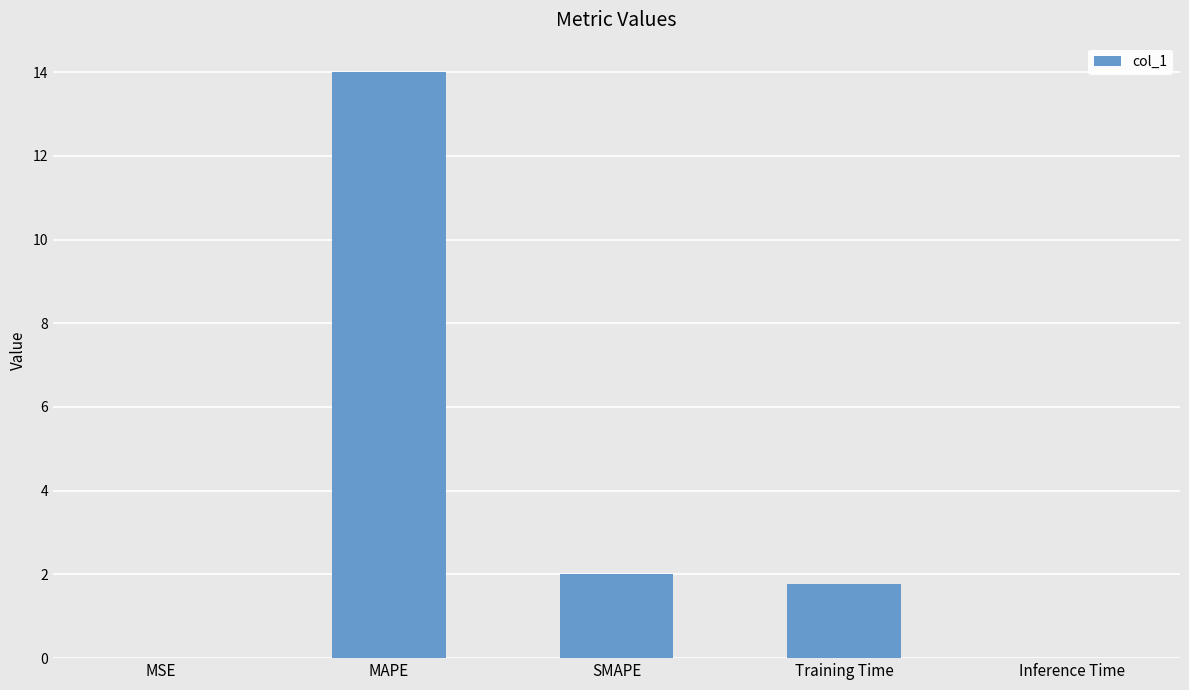

Between MAPE and MSE, which is larger?

MAPE